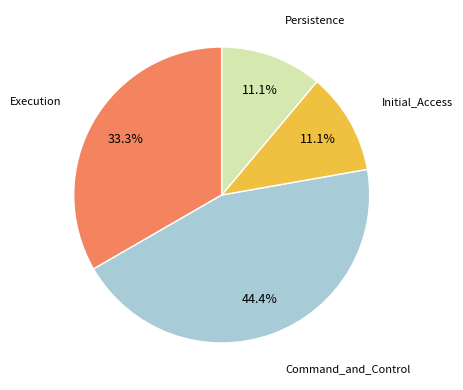

Is there a majority slice in this chart?

No